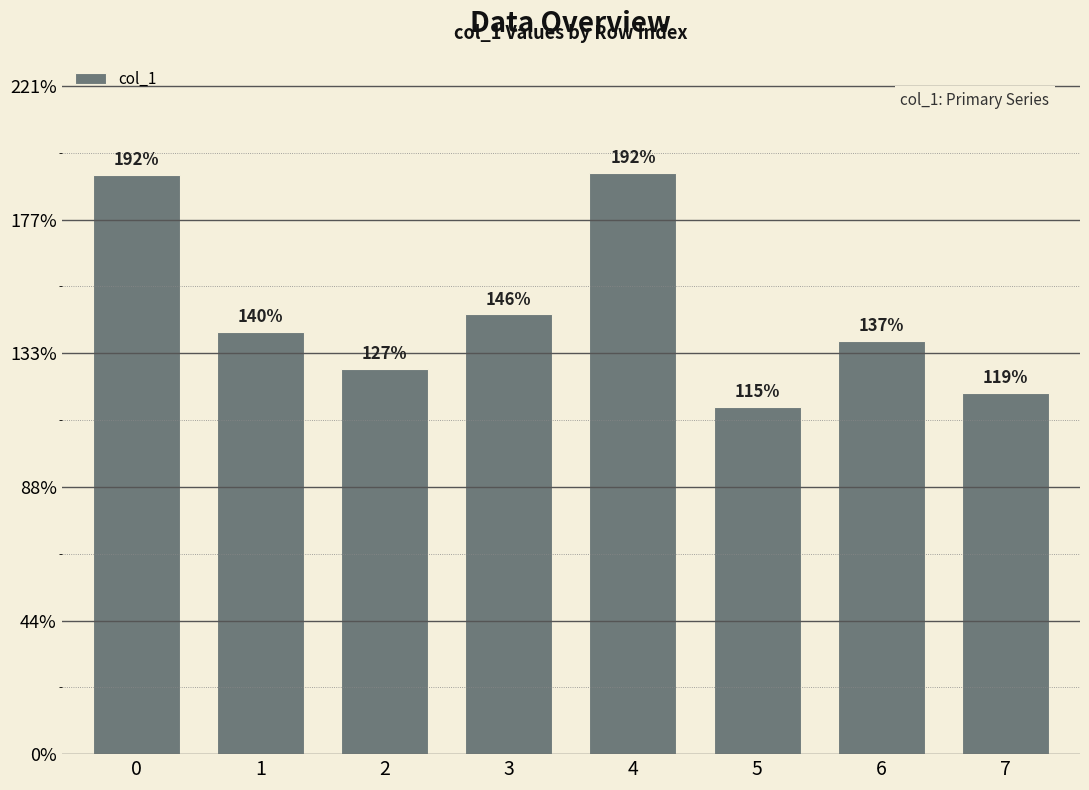

Is it true that the value at 2 is 127430722?

True